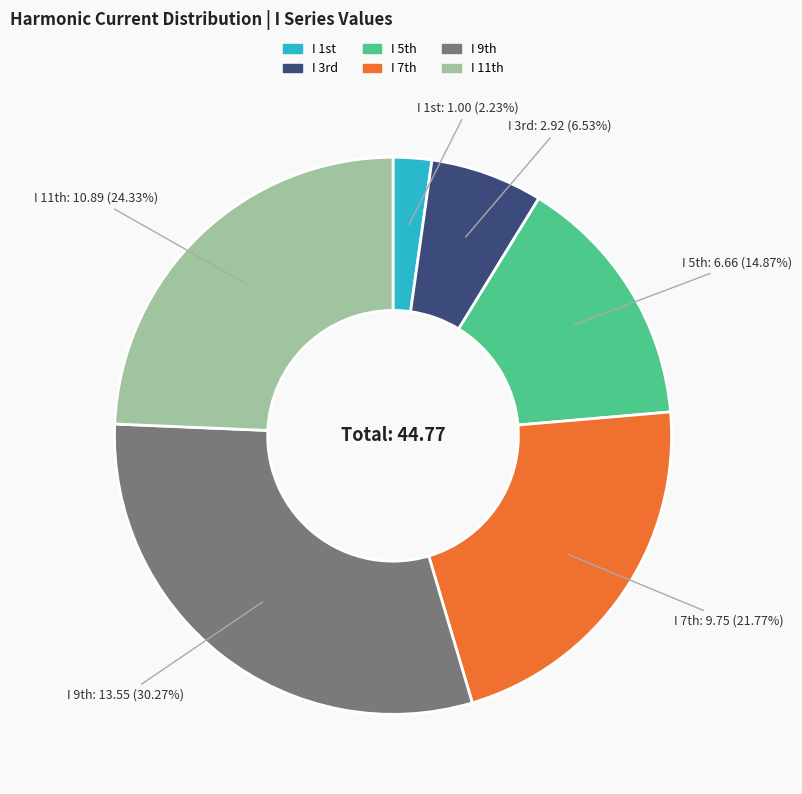

How many slices are in this pie chart?

6